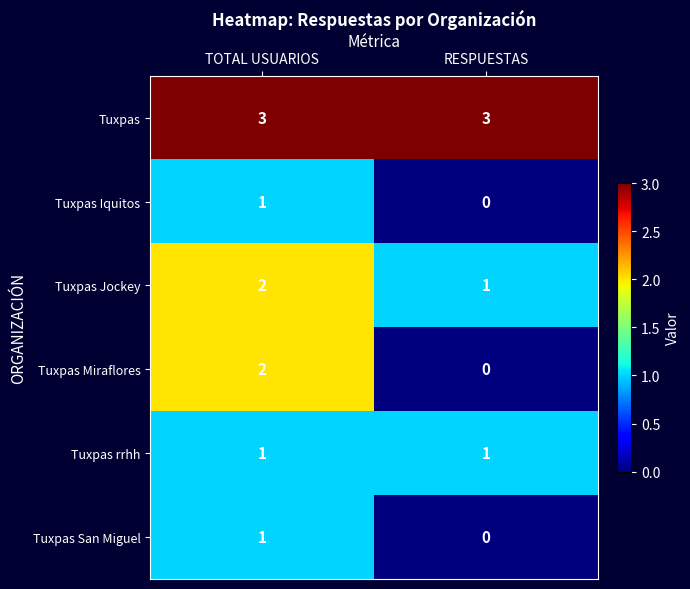

Which series has the widest spread of values?

Tuxpas Miraflores